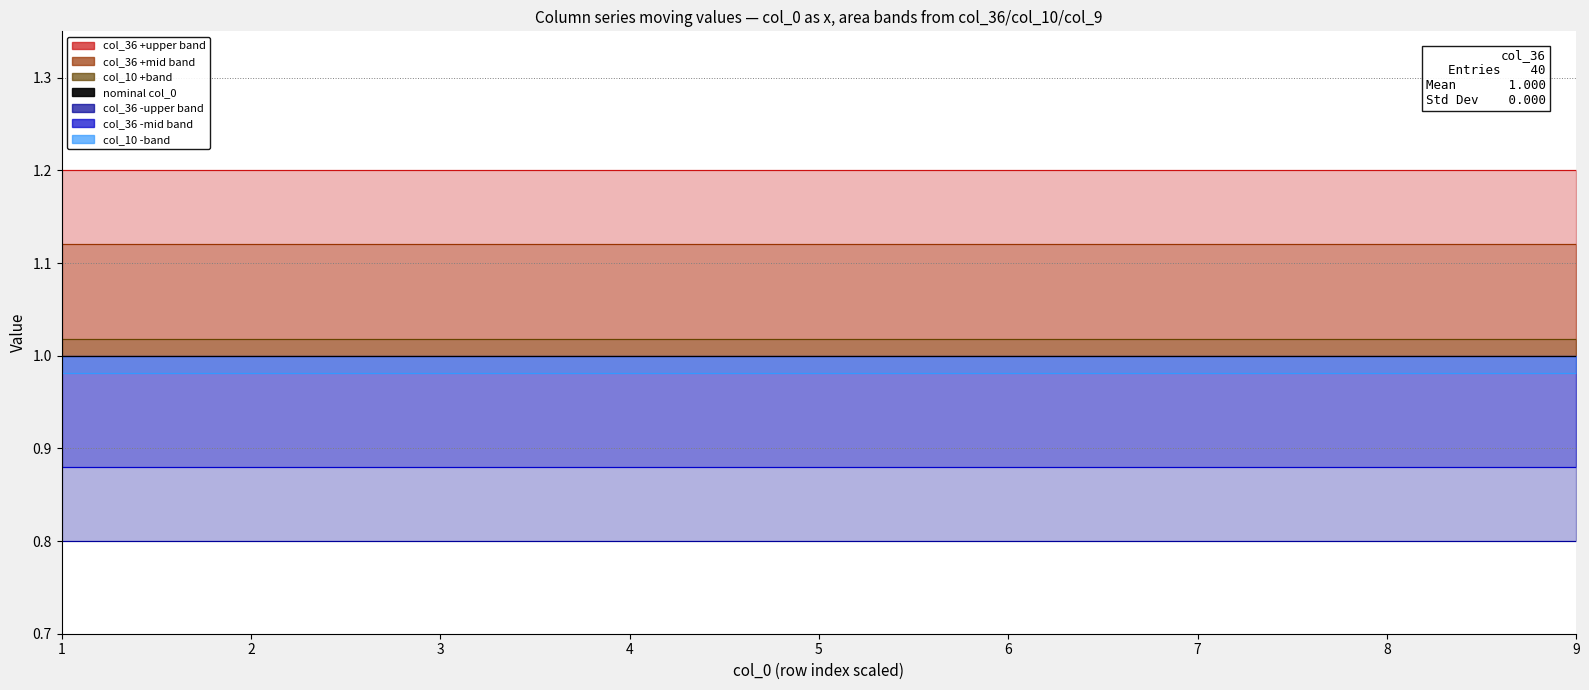

What is the smallest value displayed?

0.8